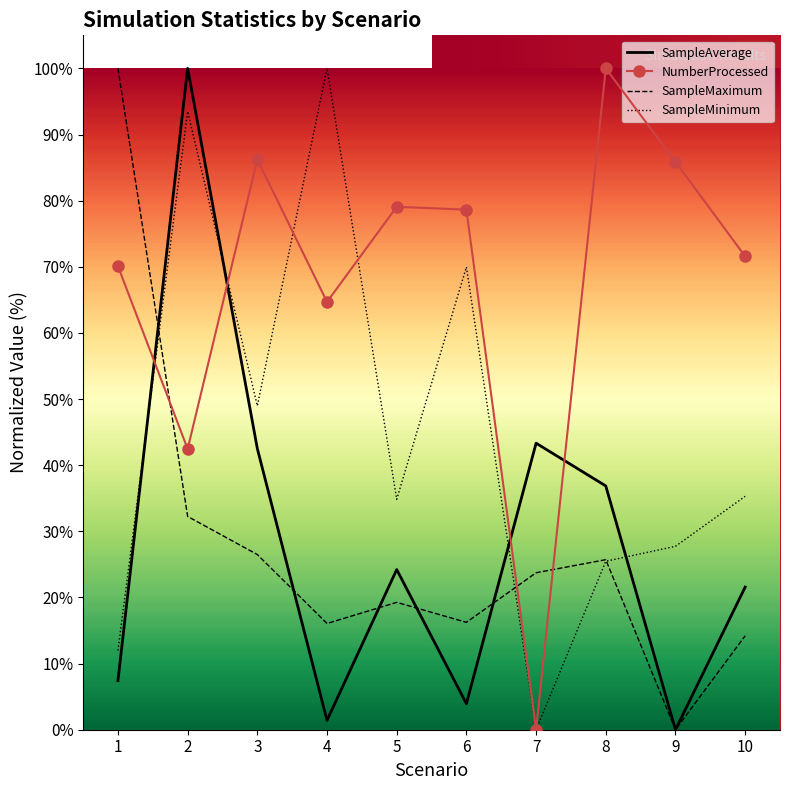

What is the sum of all NumberProcessed values?

678.6